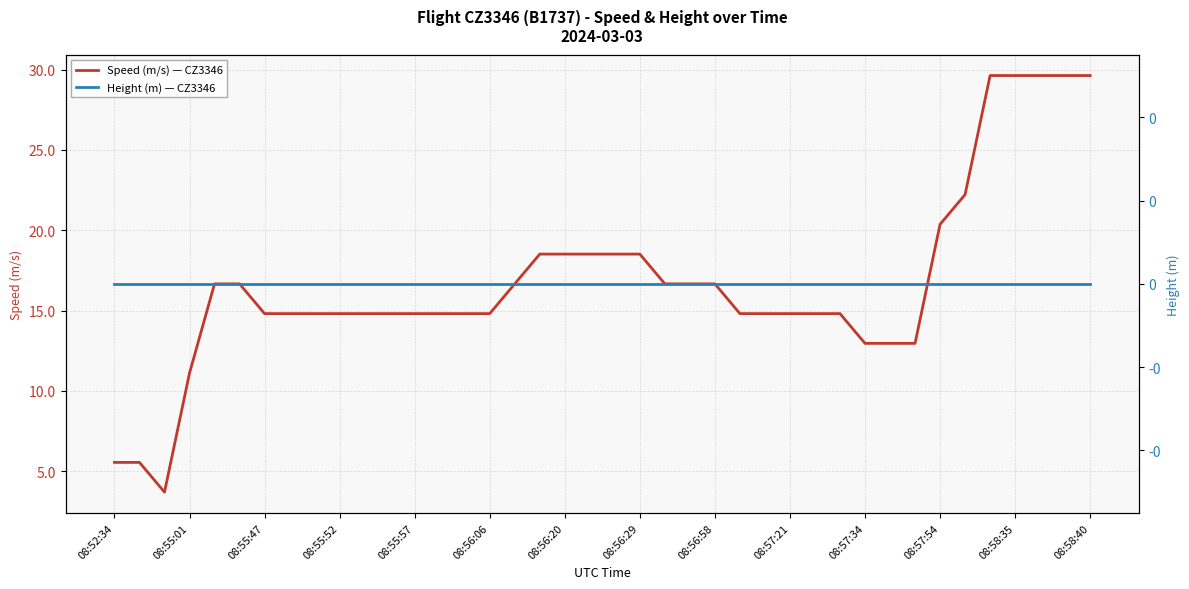

What is the lowest value of the Speed (m/s) — CZ3346 series?

3.7